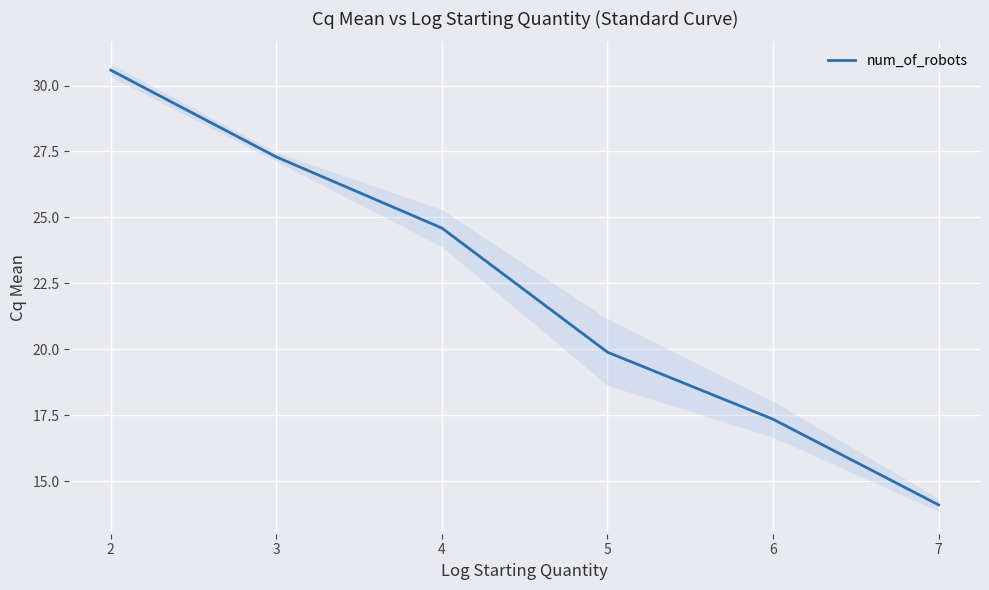

List the labels in order of num_of_robots value, smallest first.

7, 6, 5, 4, 3, 2